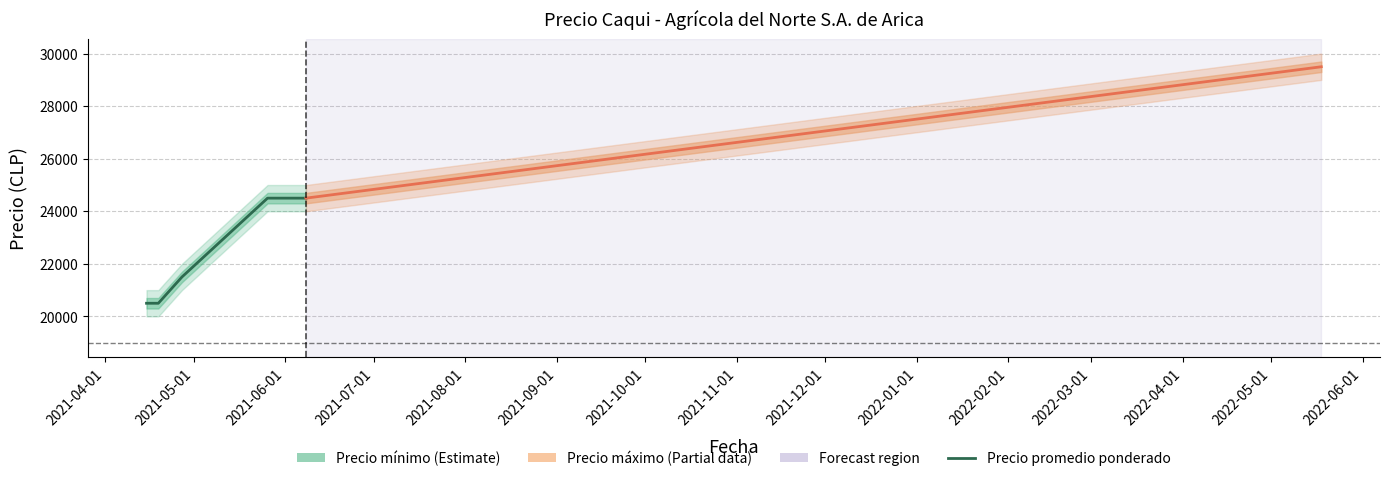

Is it true that the value at 2021-08-01 is 9194?

False